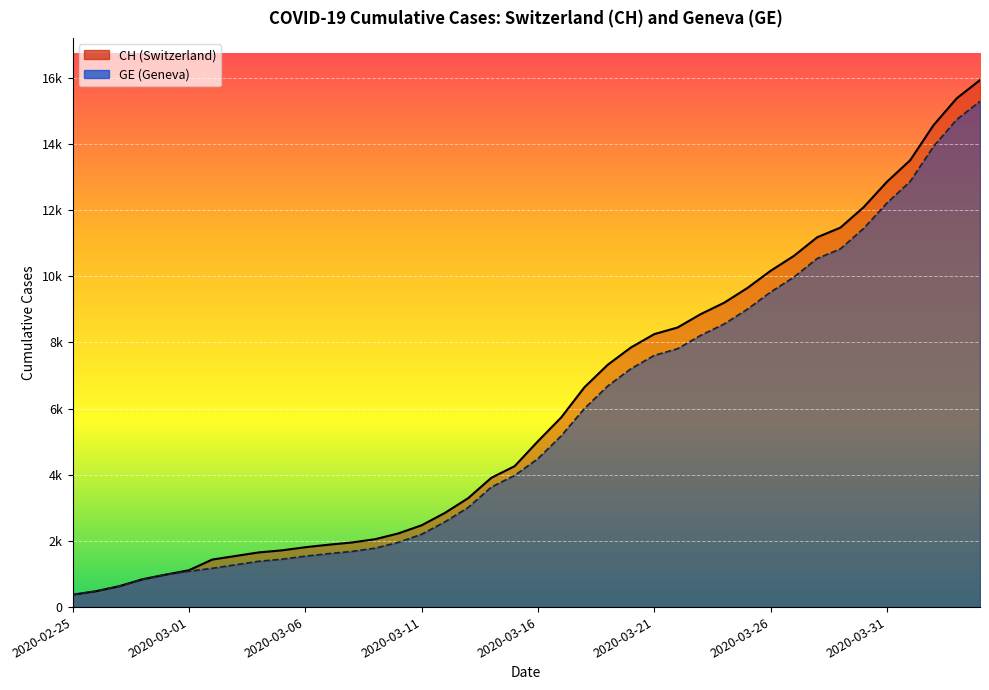

True or false: CH and GE cross at least once.

False